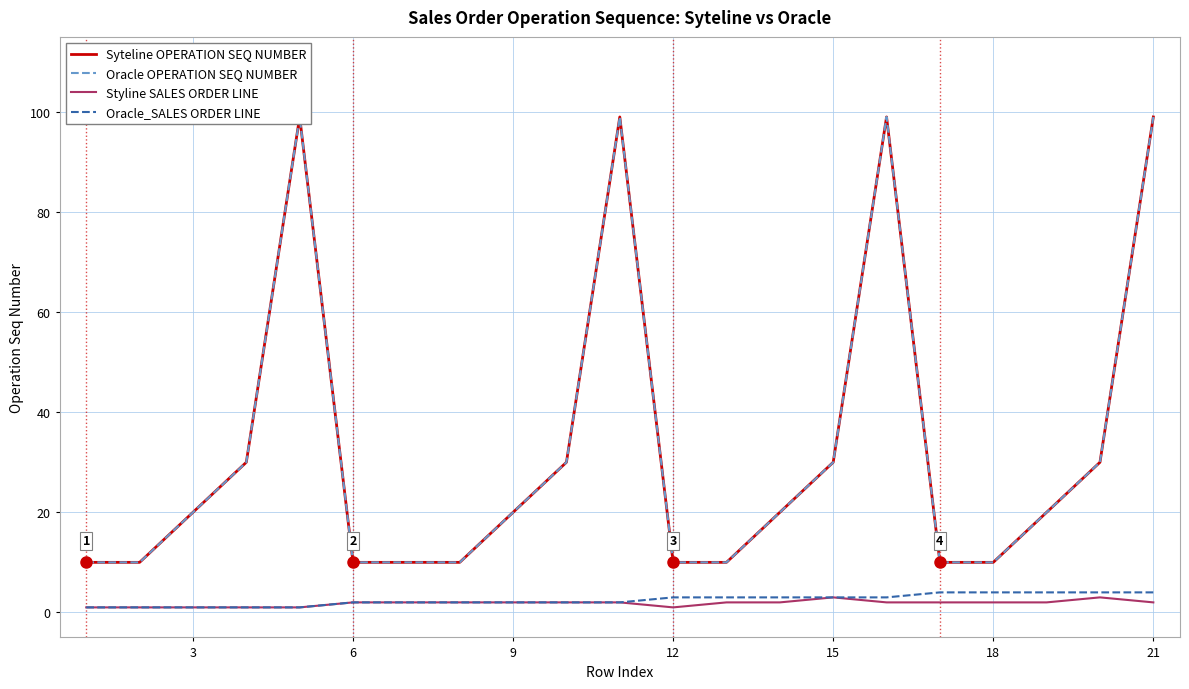

What is the sum of the Oracle_SALES ORDER LINE values at 18 and 12?

7